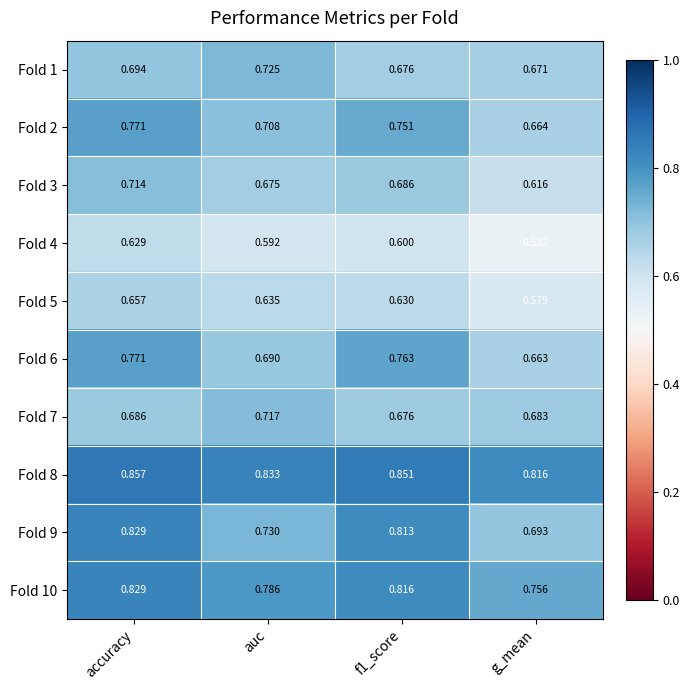

Where is Fold 4 nearest to the value 0?

g_mean